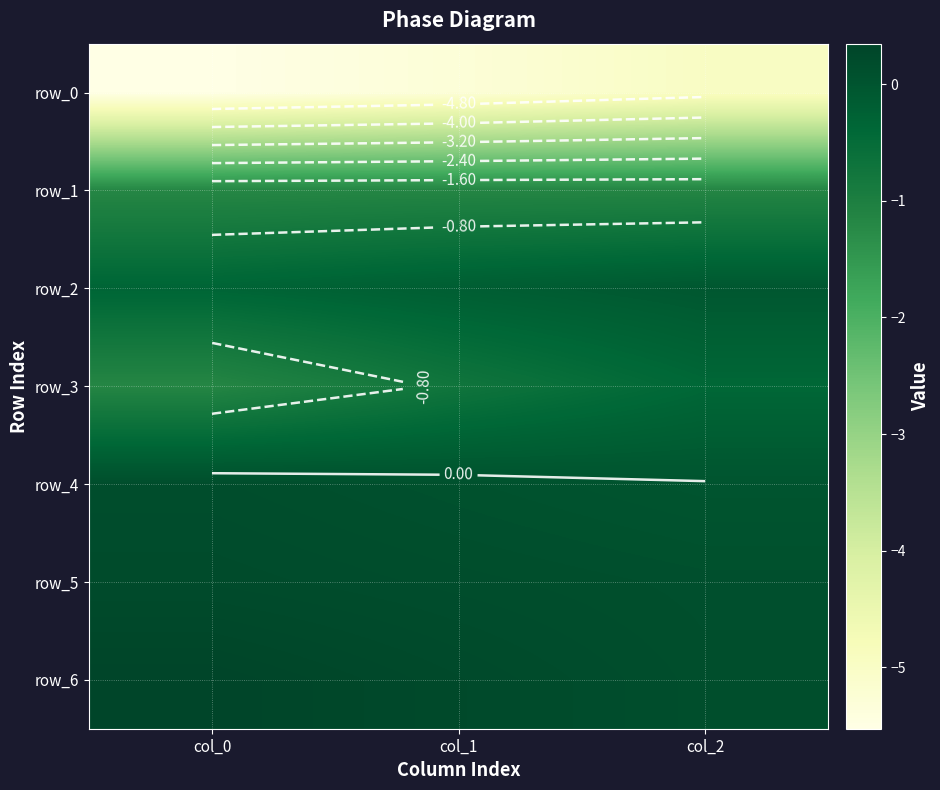

Which has a higher value, col_1 or col_0?

col_1